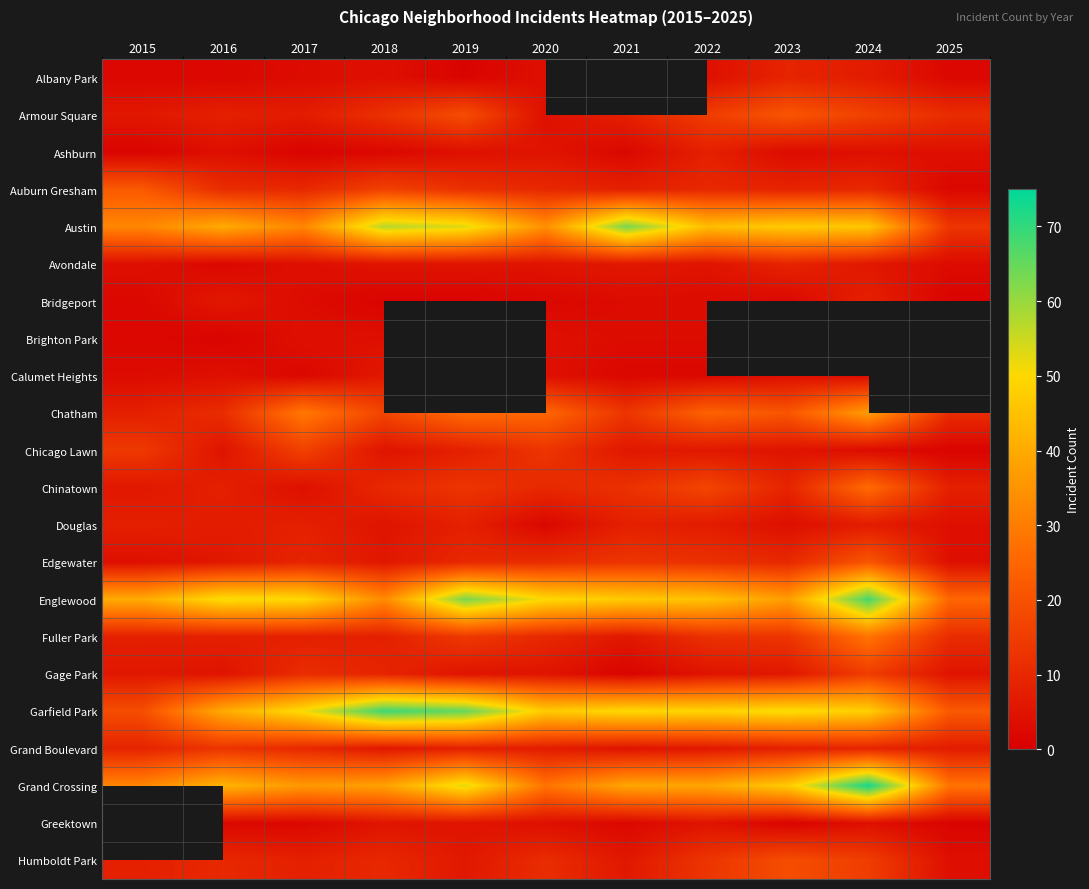

Between 2021 and 2017, which is larger?

2017